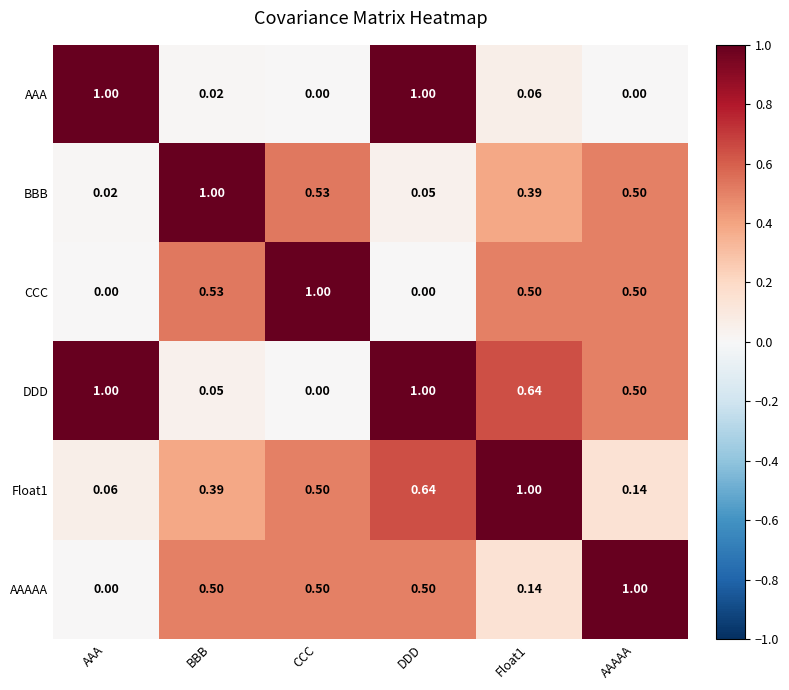

Is the value of CCC at Float1 greater than the value of BBB at Float1?

Yes